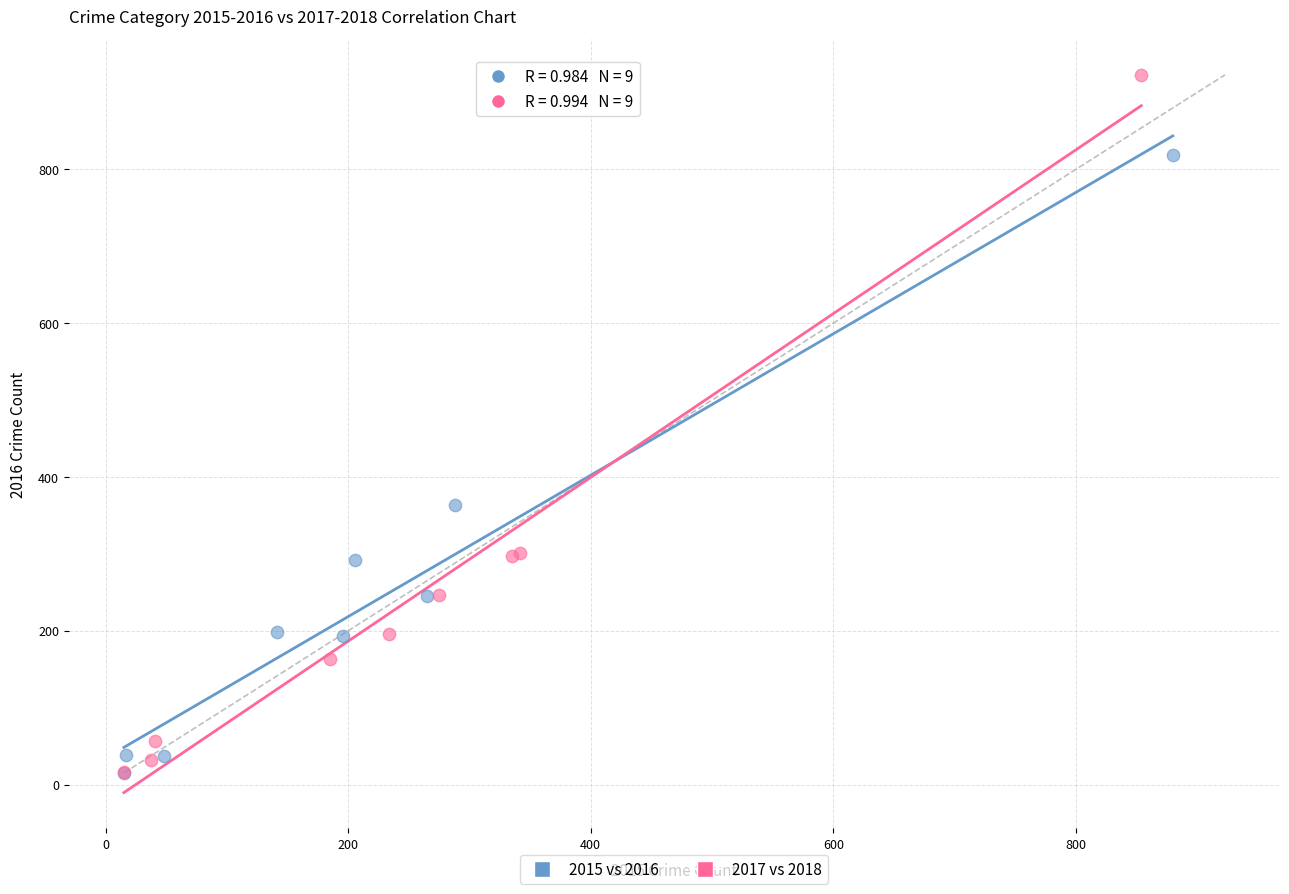

Which series has the largest Y range (max minus min)?

2017 vs 2018